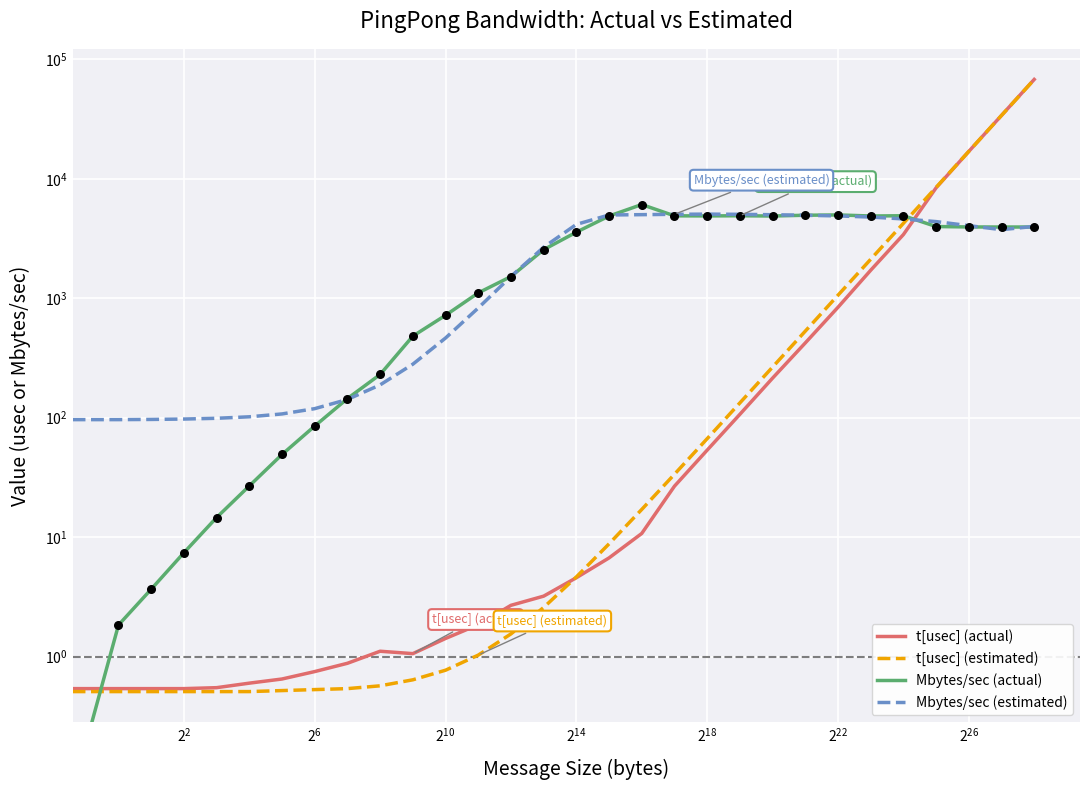

Is the value of Mbytes/sec (estimated) at 22 greater than the value of Mbytes/sec (actual) at 18?

Yes